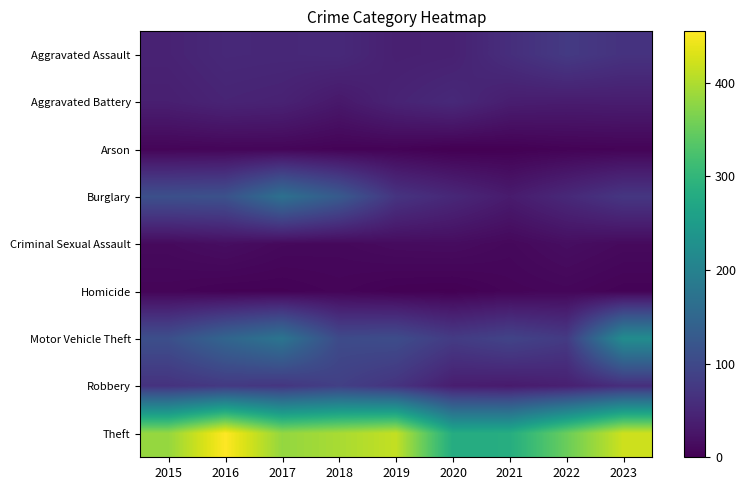

Which series has the largest range (max minus min)?

Theft